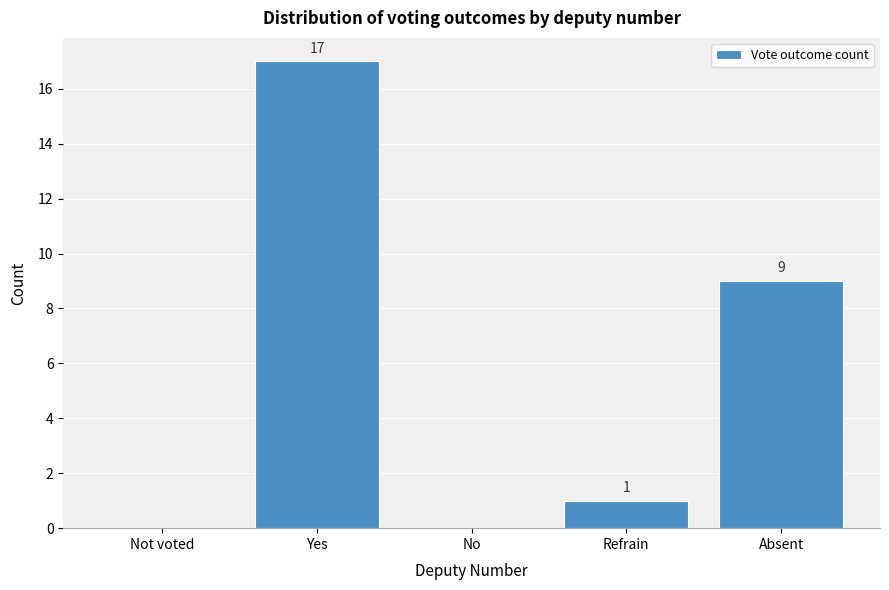

Reading left to right, extract all data points from this chart.

Not voted=0	Yes=17	No=0	Refrain=1	Absent=9